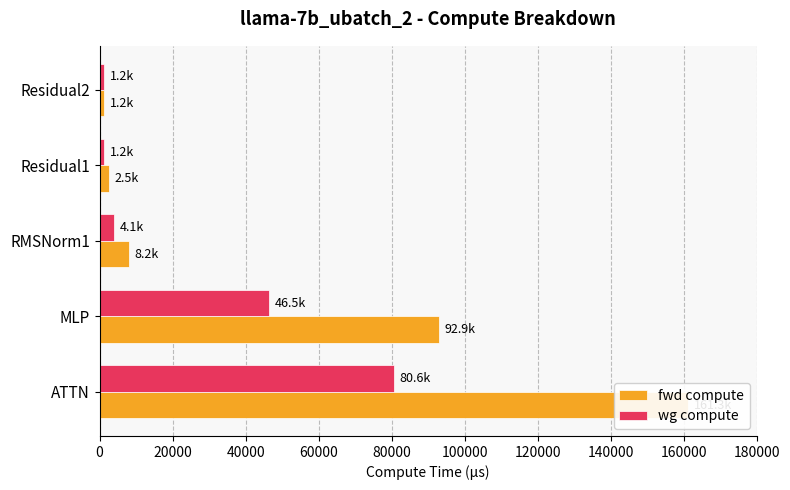

Is the value of fwd compute at Residual1 greater than the value of wg compute at Residual2?

Yes